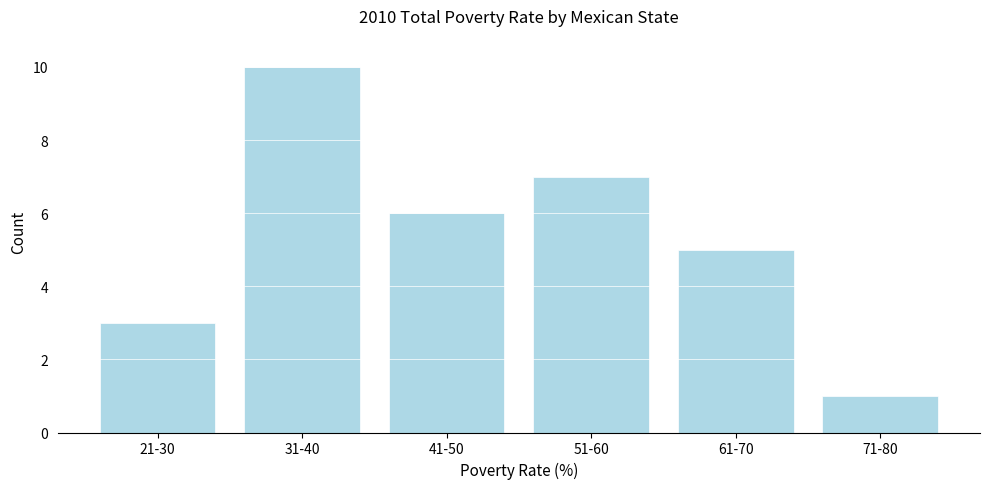

Reading left to right, what are all the values shown in this chart?

3	10	6	7	5	1